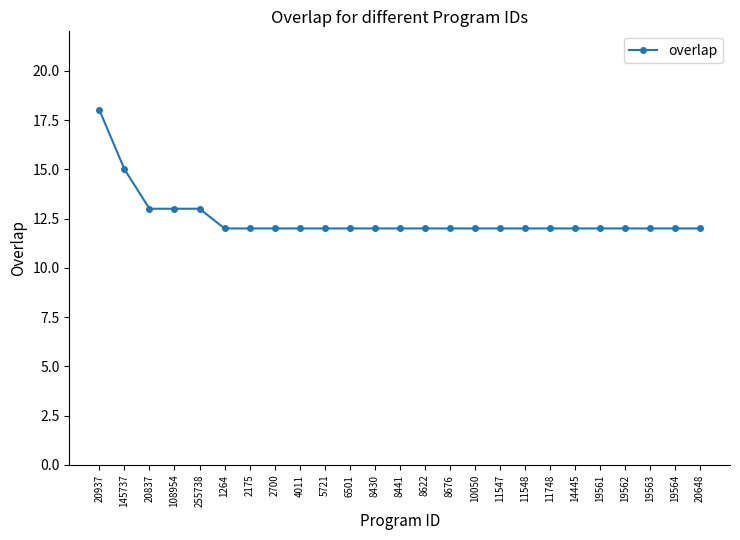

True or false: the data shows 18 at 6501.

False